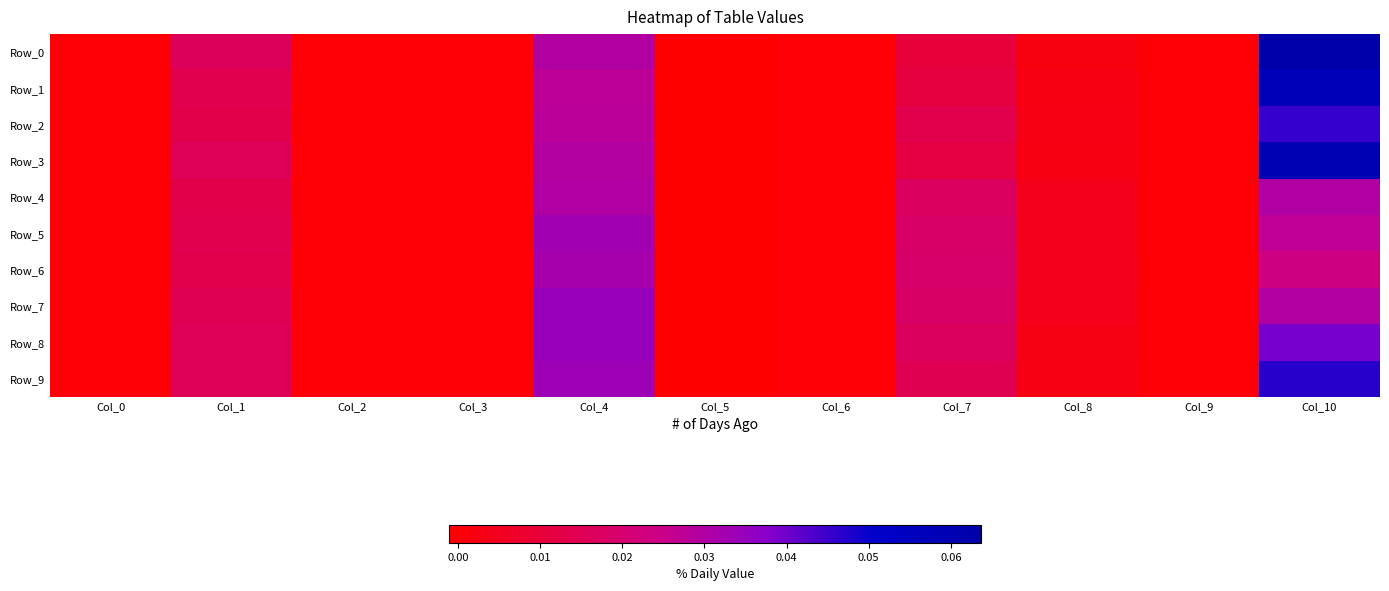

What is the maximum value shown in the chart?

0.1